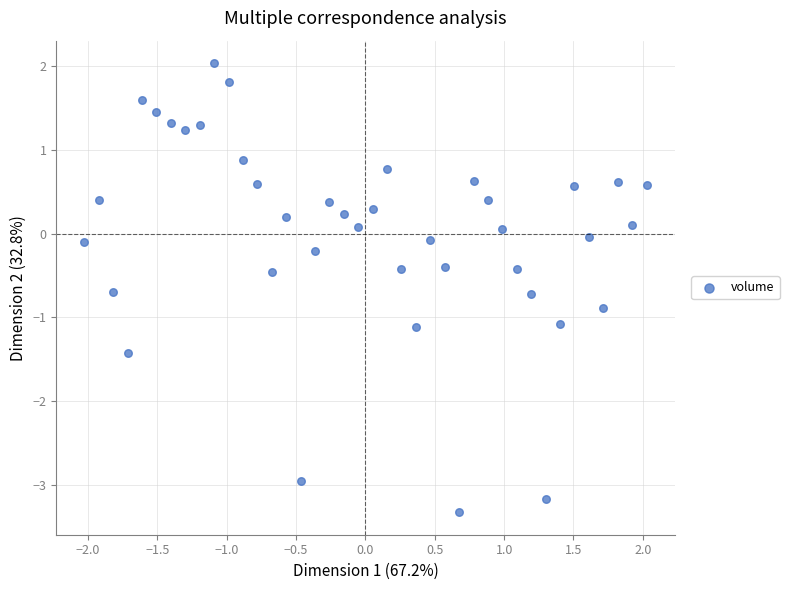

What is the range of X values (max minus min)?

4.1